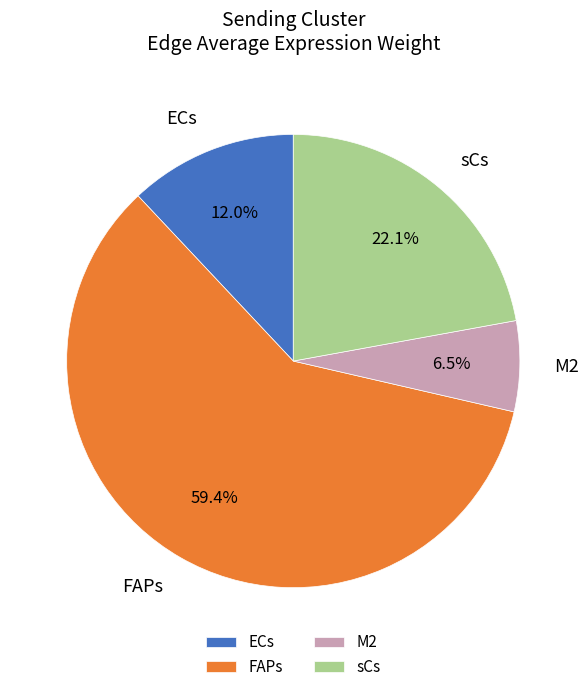

To the nearest percent, what portion does ECs represent?

12%